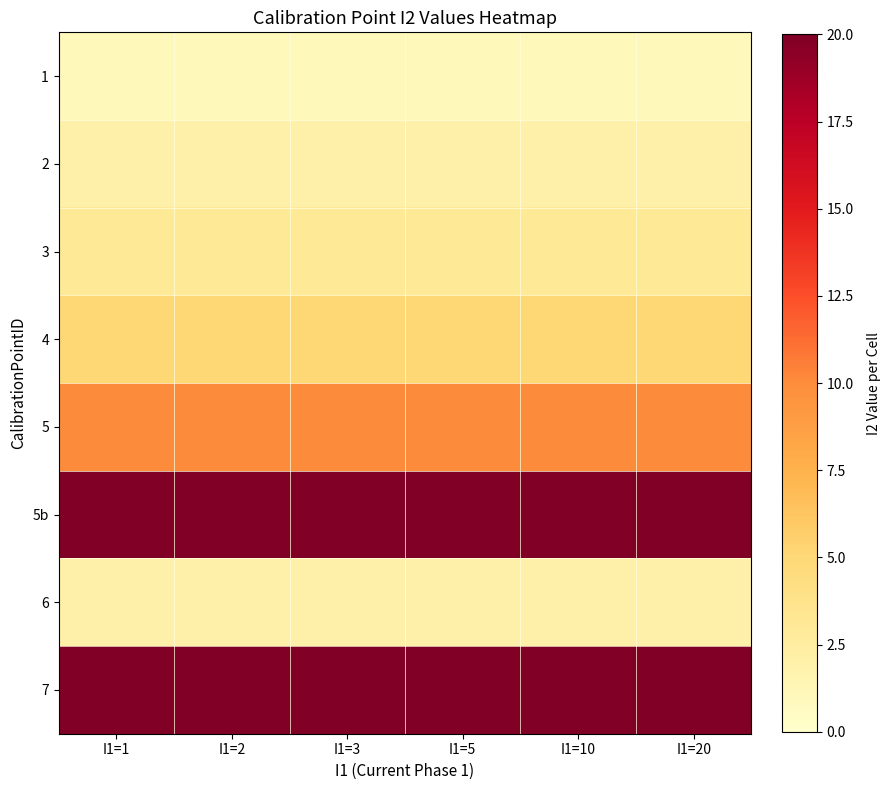

Reading left to right, transcribe all the data shown in this chart.

1: I1=1=1	I1=2=1	I1=3=1	I1=5=1	I1=10=1	I1=20=1
2: I1=1=2	I1=2=2	I1=3=2	I1=5=2	I1=10=2	I1=20=2
3: I1=1=3	I1=2=3	I1=3=3	I1=5=3	I1=10=3	I1=20=3
4: I1=1=5	I1=2=5	I1=3=5	I1=5=5	I1=10=5	I1=20=5
5: I1=1=10	I1=2=10	I1=3=10	I1=5=10	I1=10=10	I1=20=10
5b: I1=1=20	I1=2=20	I1=3=20	I1=5=20	I1=10=20	I1=20=20
6: I1=1=2	I1=2=2	I1=3=2	I1=5=2	I1=10=2	I1=20=2
7: I1=1=20	I1=2=20	I1=3=20	I1=5=20	I1=10=20	I1=20=20